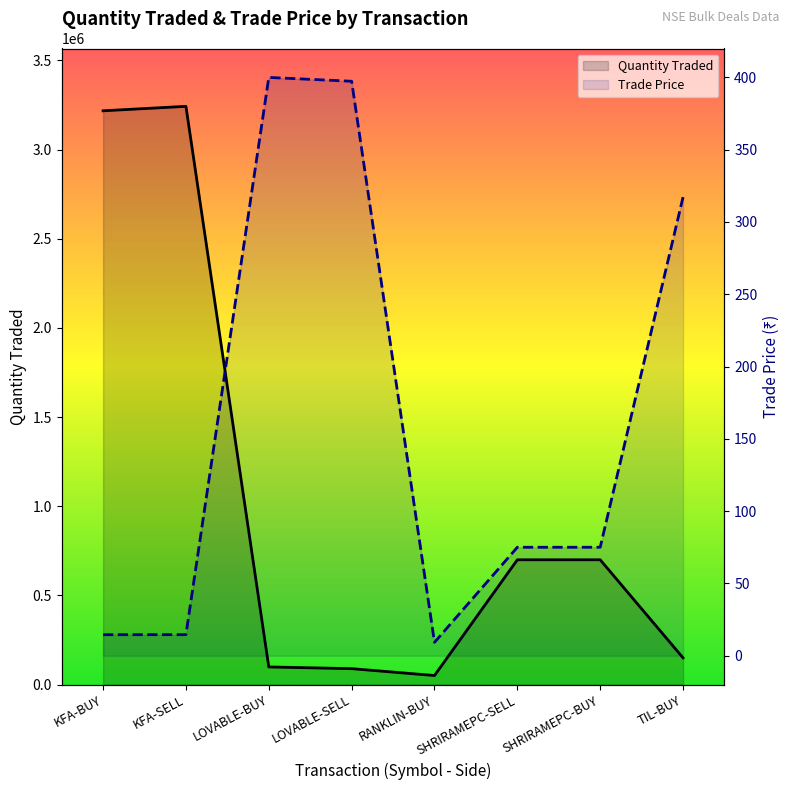

How many values in the Trade Price series exceed 75?

3